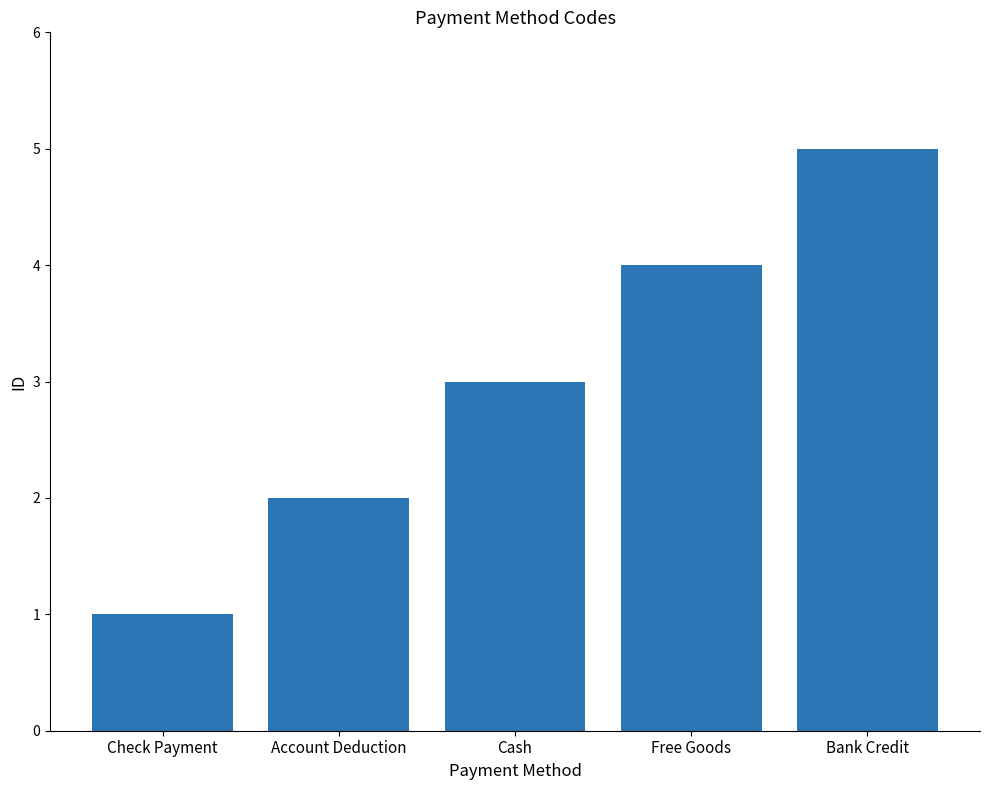

What is the change in value from Check Payment to Bank Credit?

+4